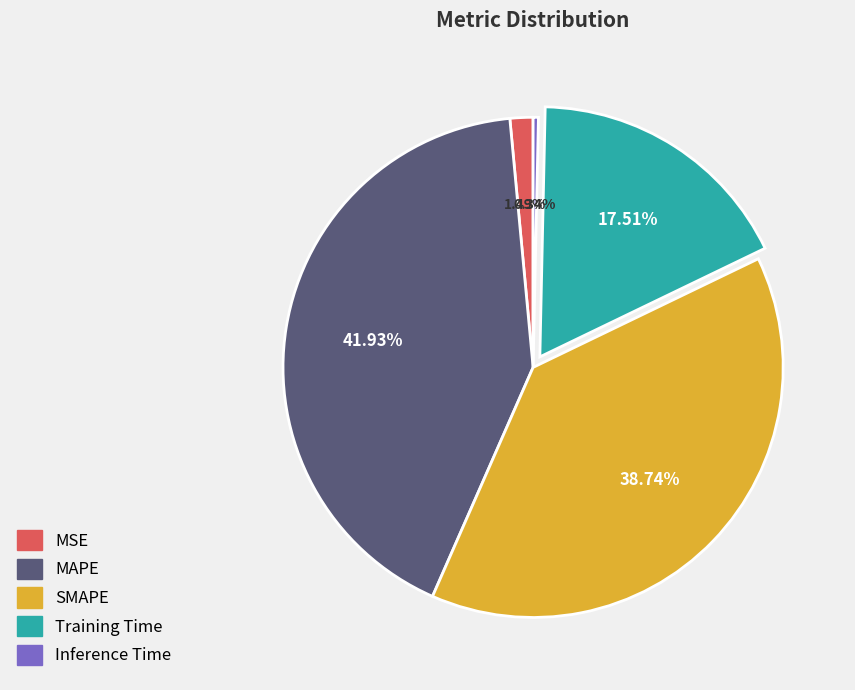

Is SMAPE the majority of the pie?

No